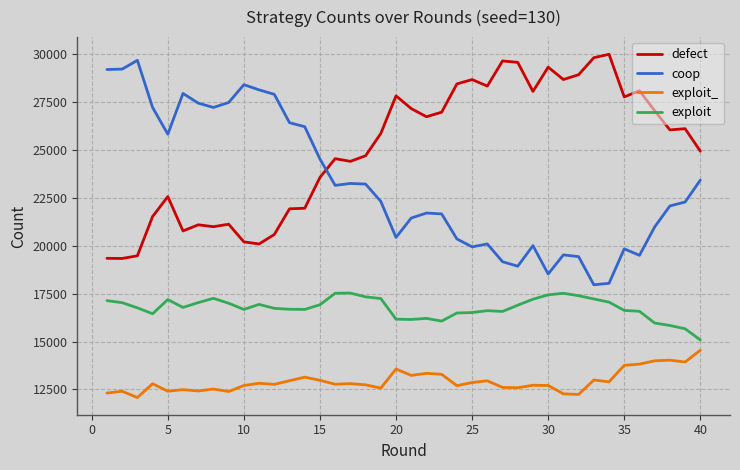

What is the minimum value for coop?

17963